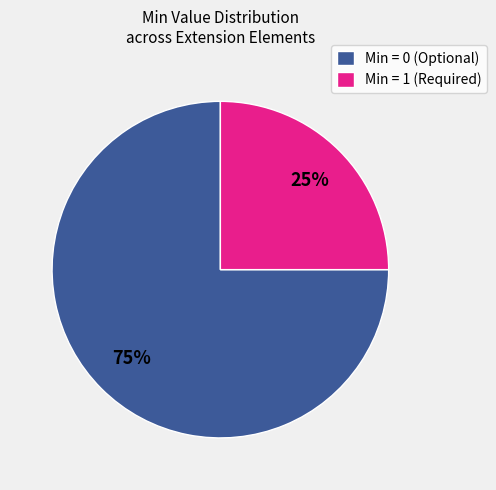

The Min = 1 (Required) slice represents 15% of the pie. True or false?

False